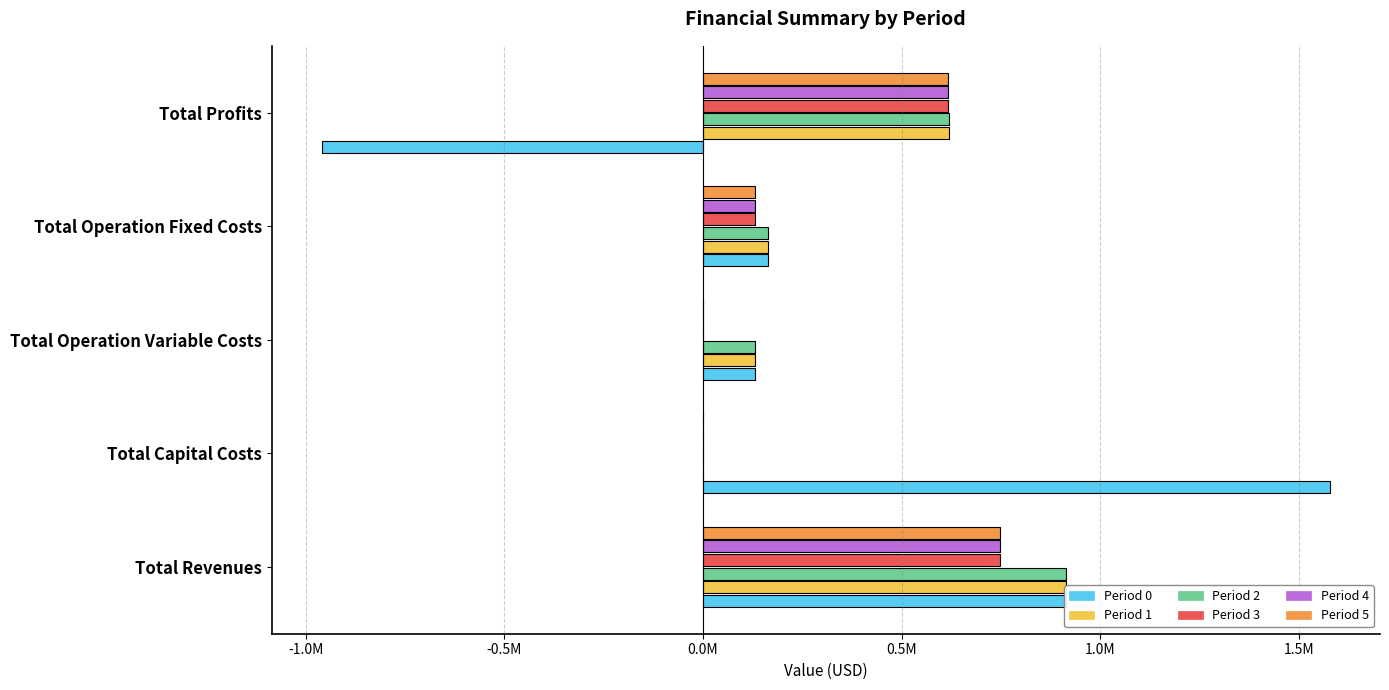

What are all the series names shown in the legend?

Period 0, Period 1, Period 2, Period 3, Period 4, Period 5